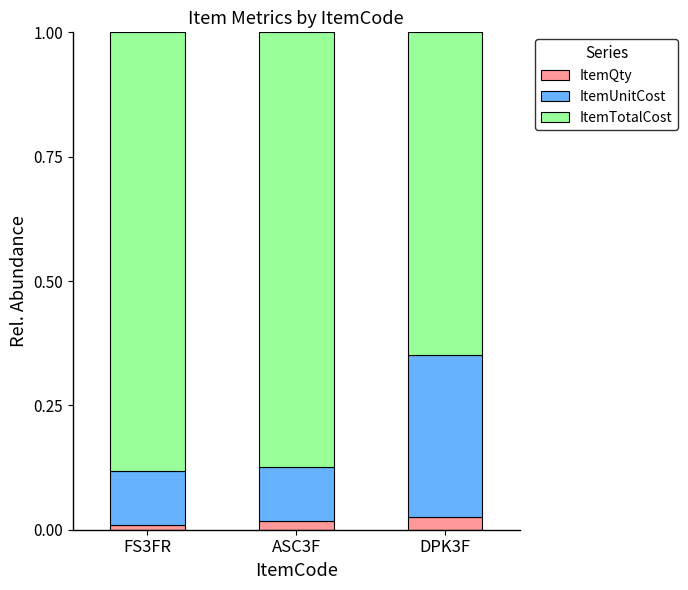

What is the label of the 3rd bar from the left?

DPK3F